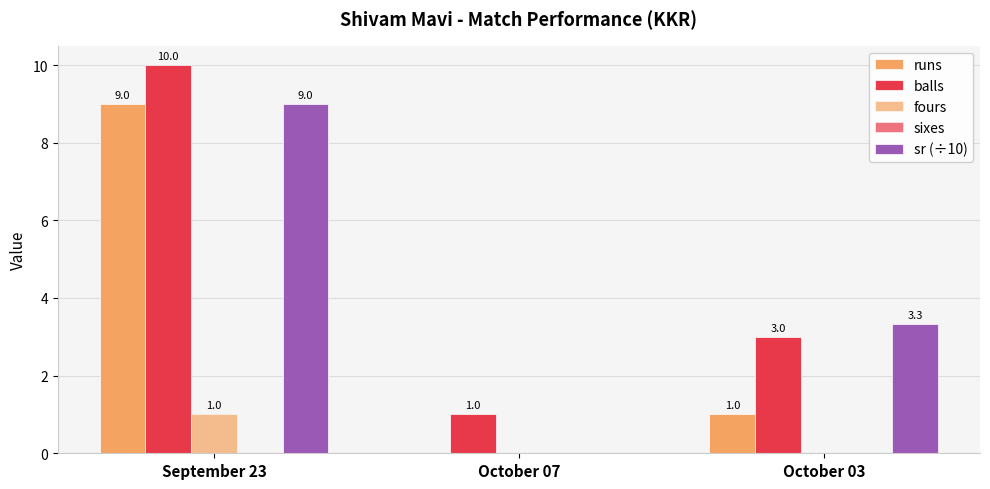

How many values in fours are above zero?

1